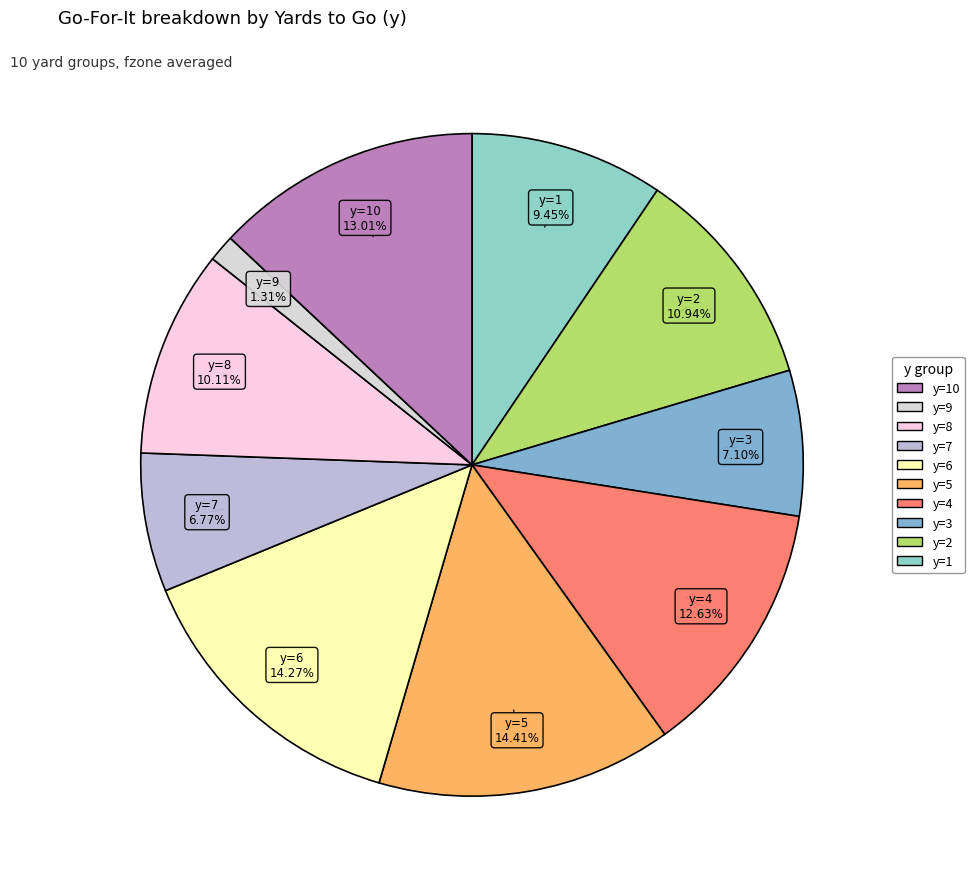

How much of the chart is everything except y=6?

85.7%